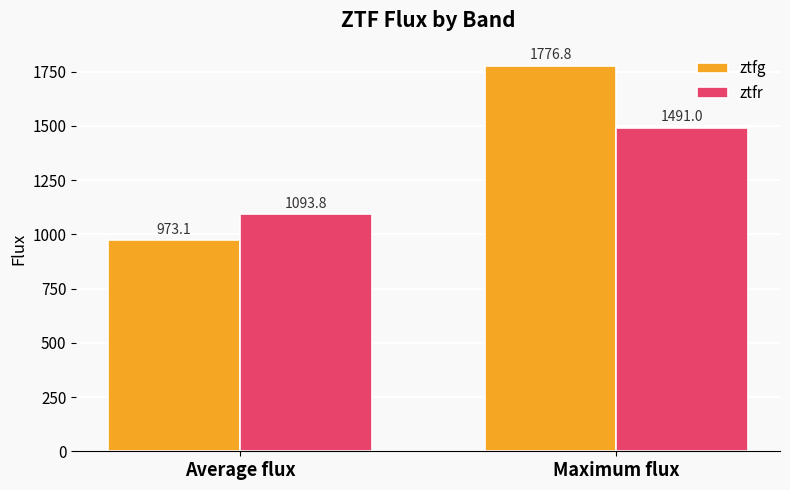

What is the minimum value for ztfr?

1093.8